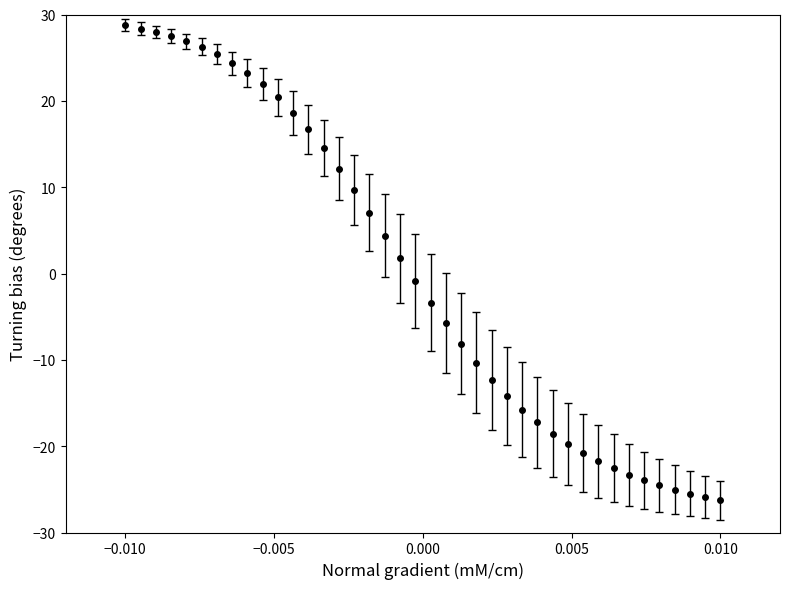

What is the greatest value displayed?

28.7